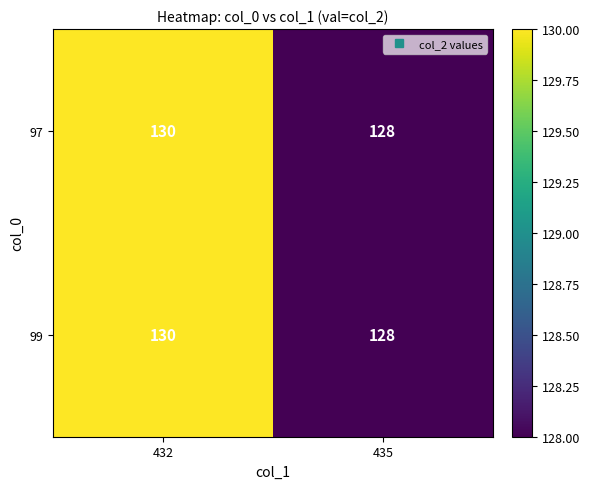

Reading left to right, extract all data points from this chart.

97: 432=130	435=128
99: 432=130	435=128